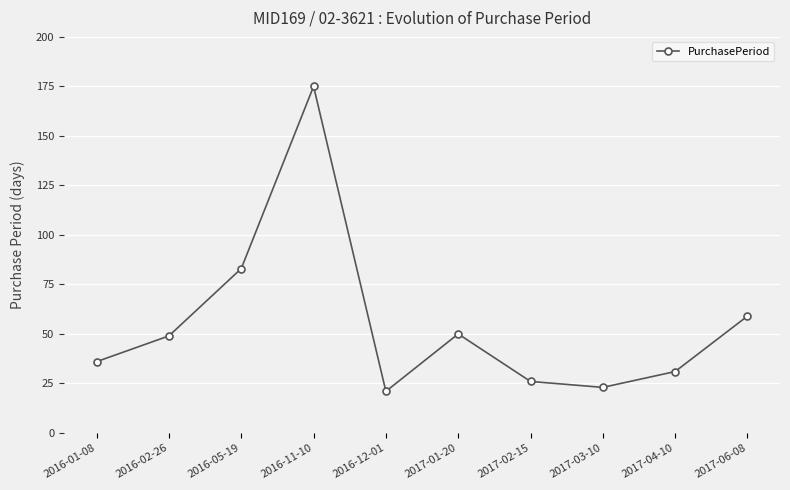

What is the sum of the values at 2016-12-01 and 2017-01-20?

71